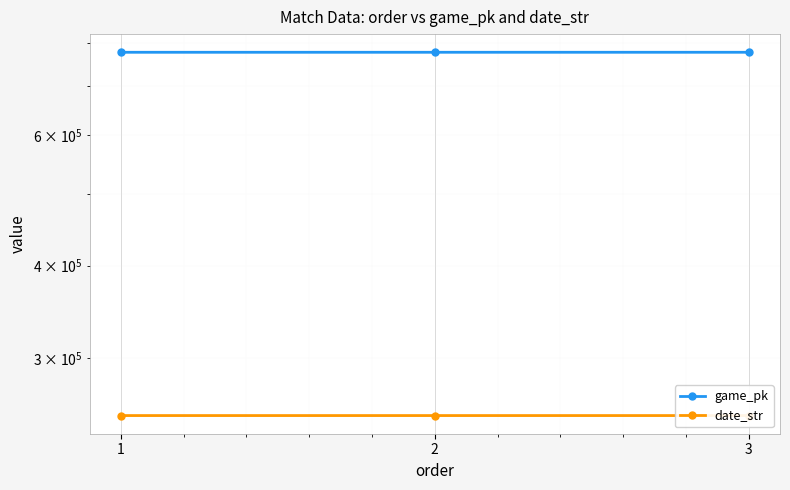

Reading right to left, what are all the values shown in this chart?

game_pk: 776827	776816	776796
date_str: 250808	250809	250810